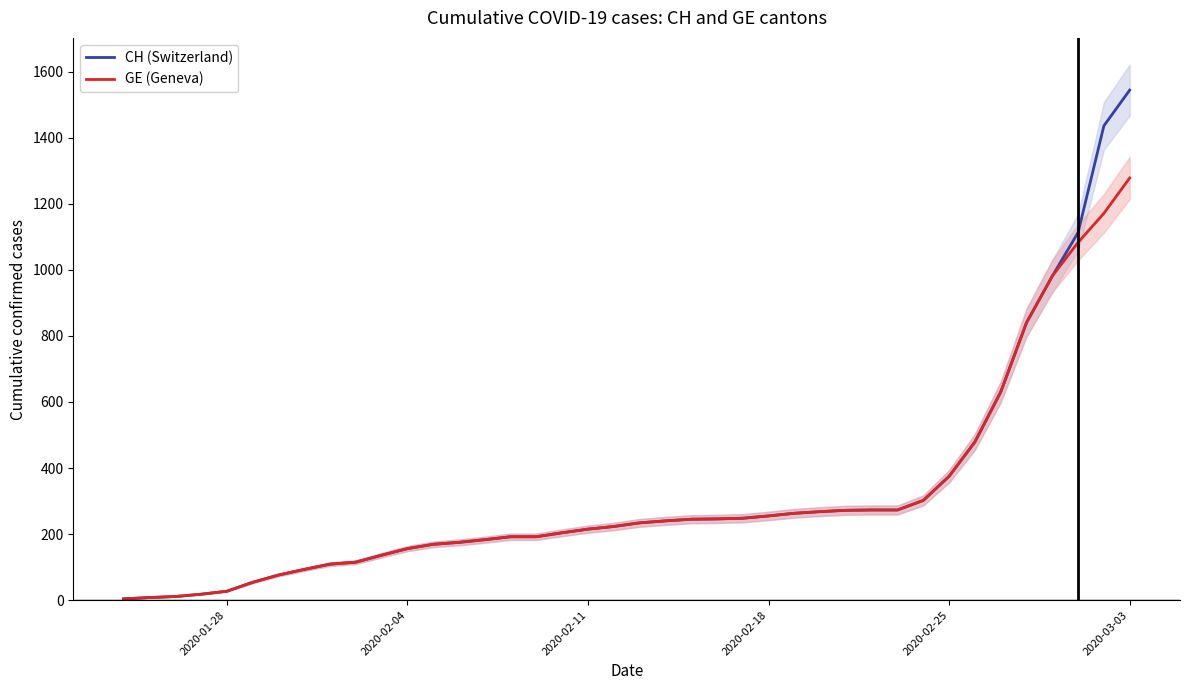

At which label does CH (Switzerland) reach its peak?

2020-03-03